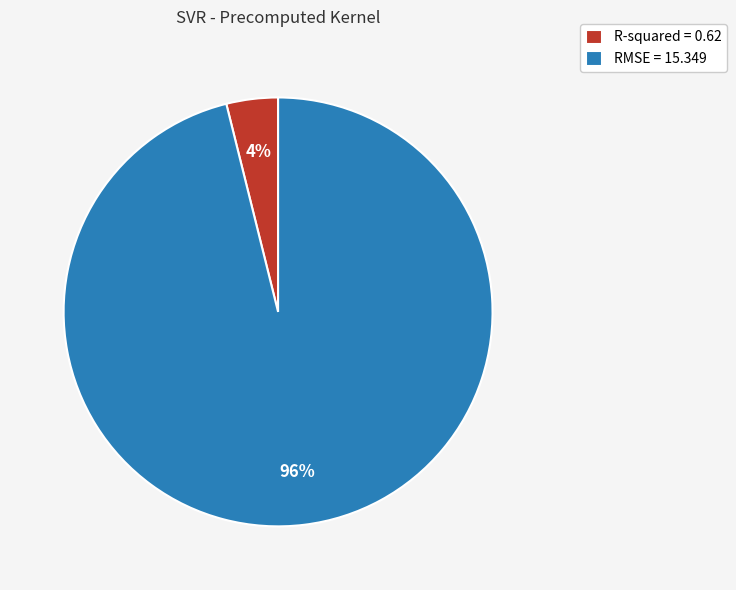

Which category has the smallest portion of the pie?

R-squared